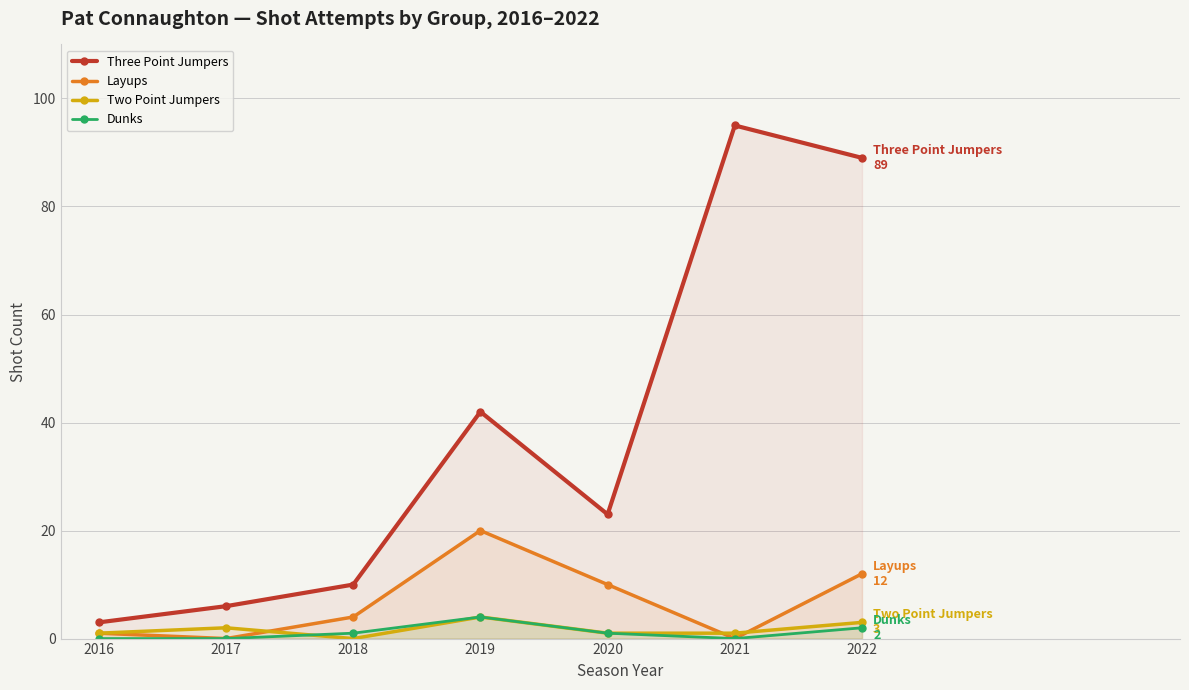

Is the value of Layups at 2021 greater than the value of Two Point Jumpers at 2016?

No